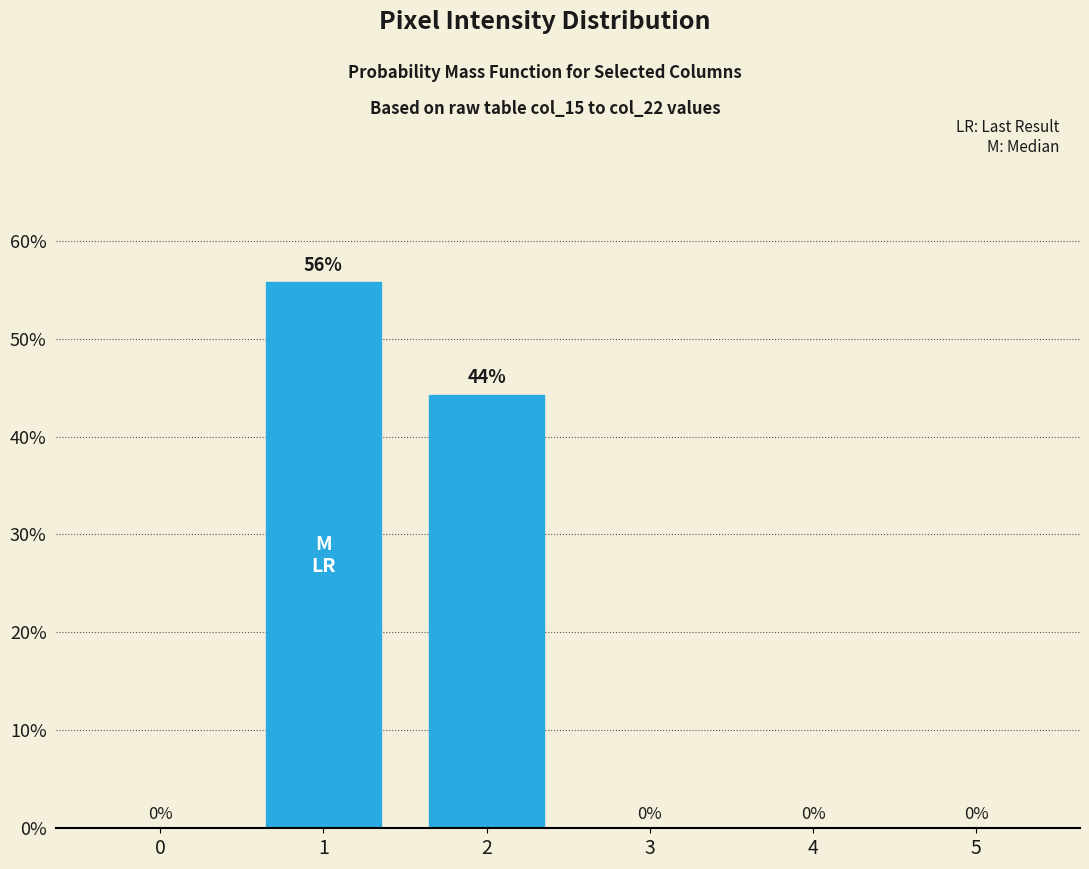

Count the number of categories in the chart.

6